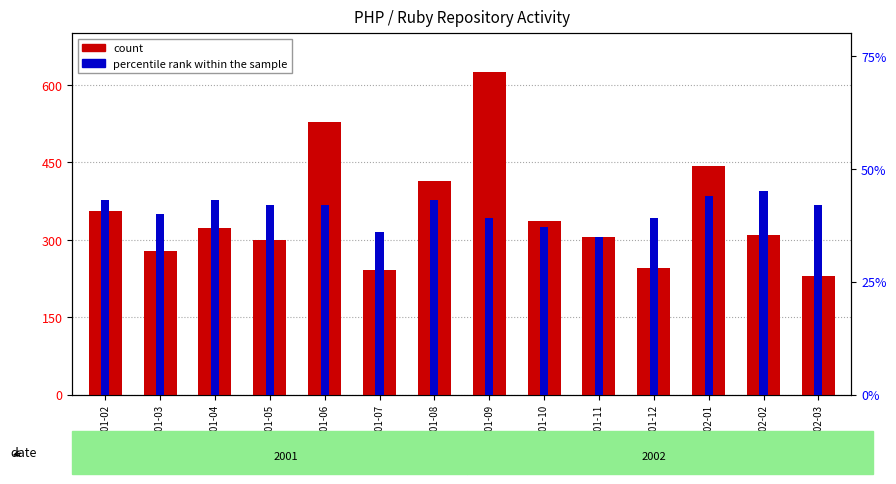

What position from the left is 2001-12?

11